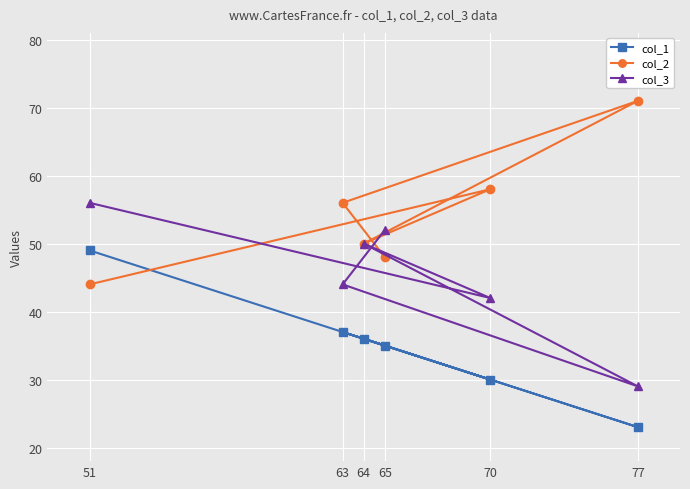

What is the average value of the col_1 series?

35